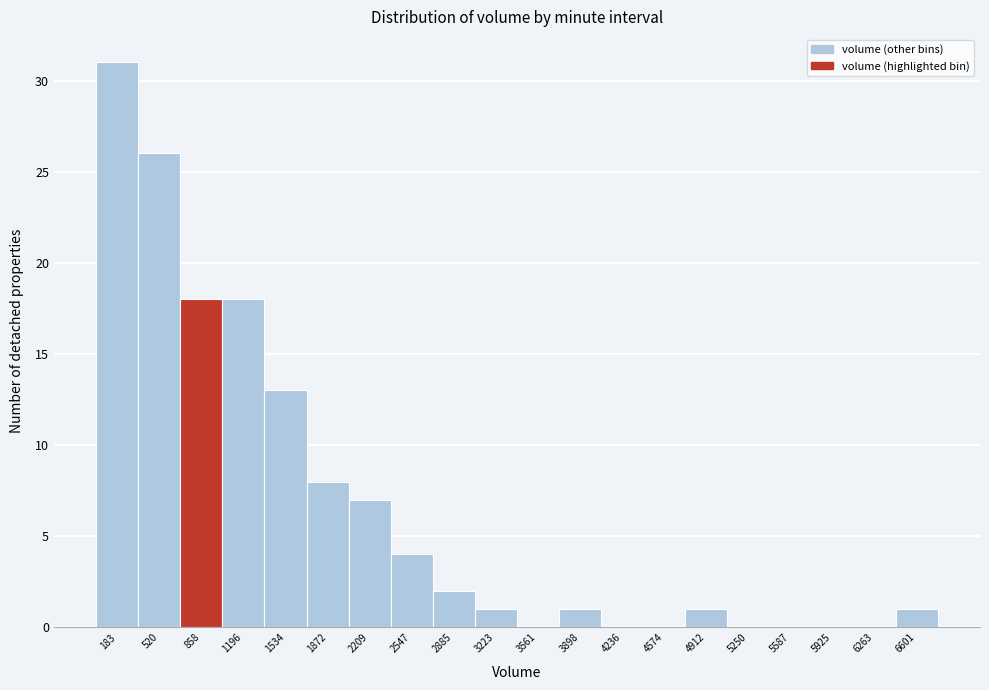

Reading left to right, what are all the values shown in this chart?

183=31	520=26	858=18	1196=18	1534=13	1872=8	2209=7	2547=4	2885=2	3223=1	3561=0	3898=1	4236=0	4574=0	4912=1	5250=0	5587=0	5925=0	6263=0	6601=1